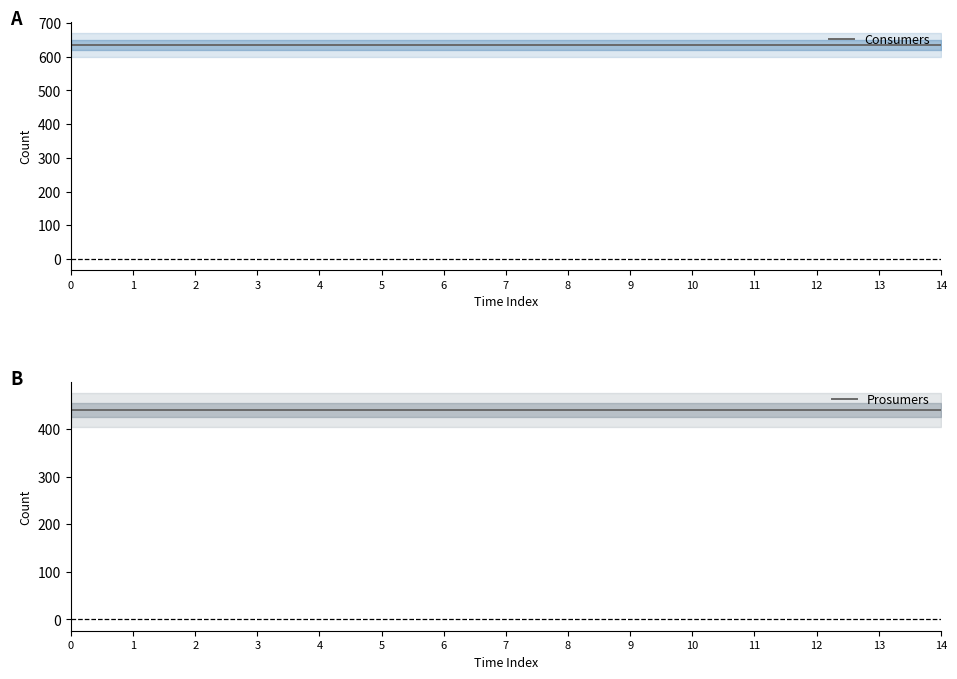

What value does the Consumers series have at 7?

635